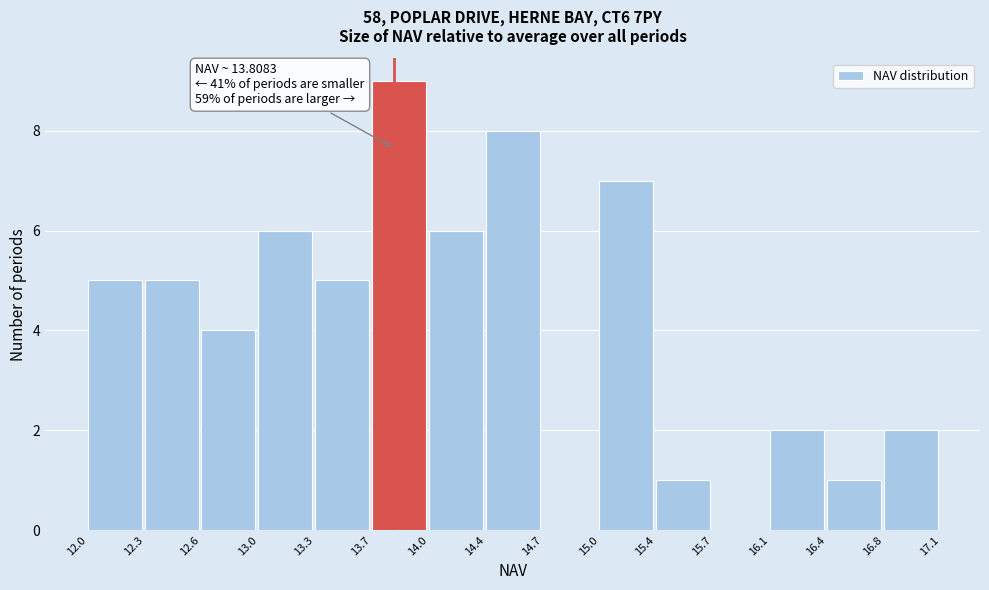

Over which range of the x-axis is the bar tallest?

13.7 to 14.0